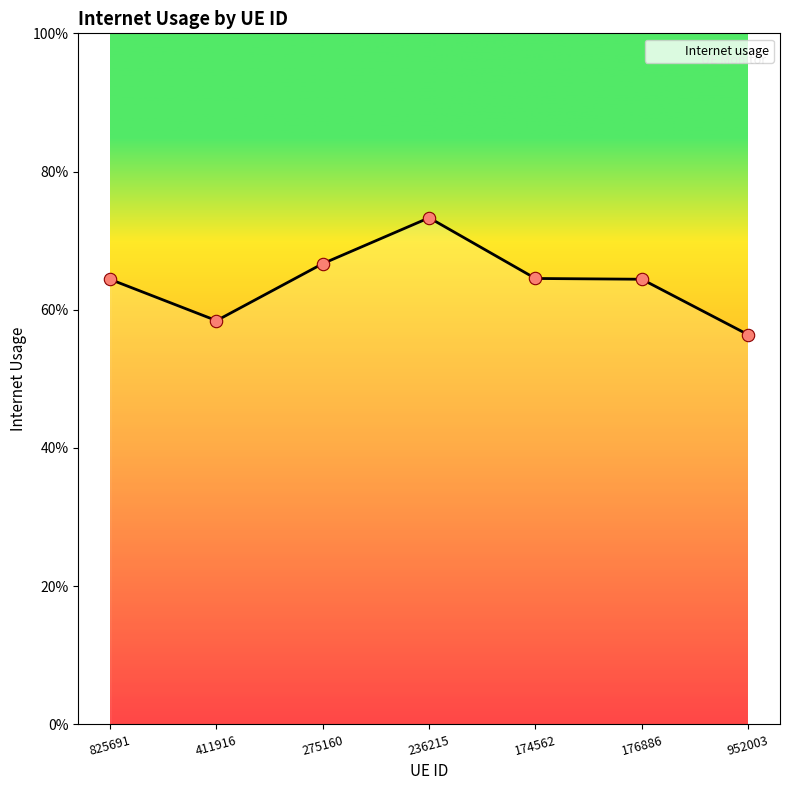

What is the change in value from 411916 to 275160?

+0.1